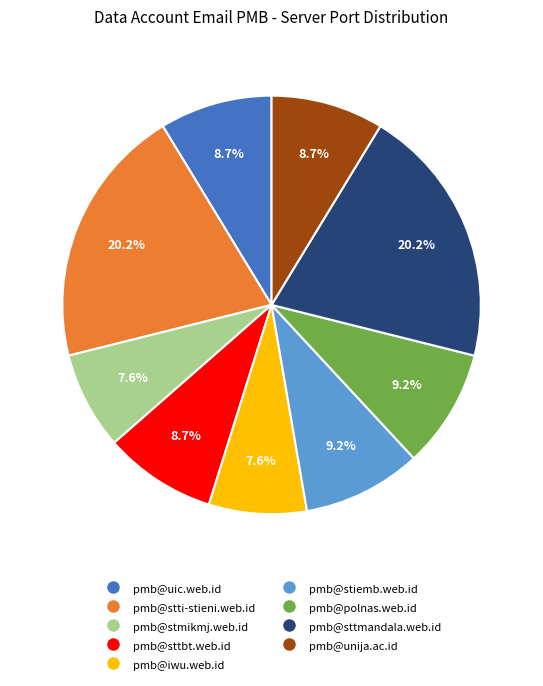

Count the number of slices in the pie.

9